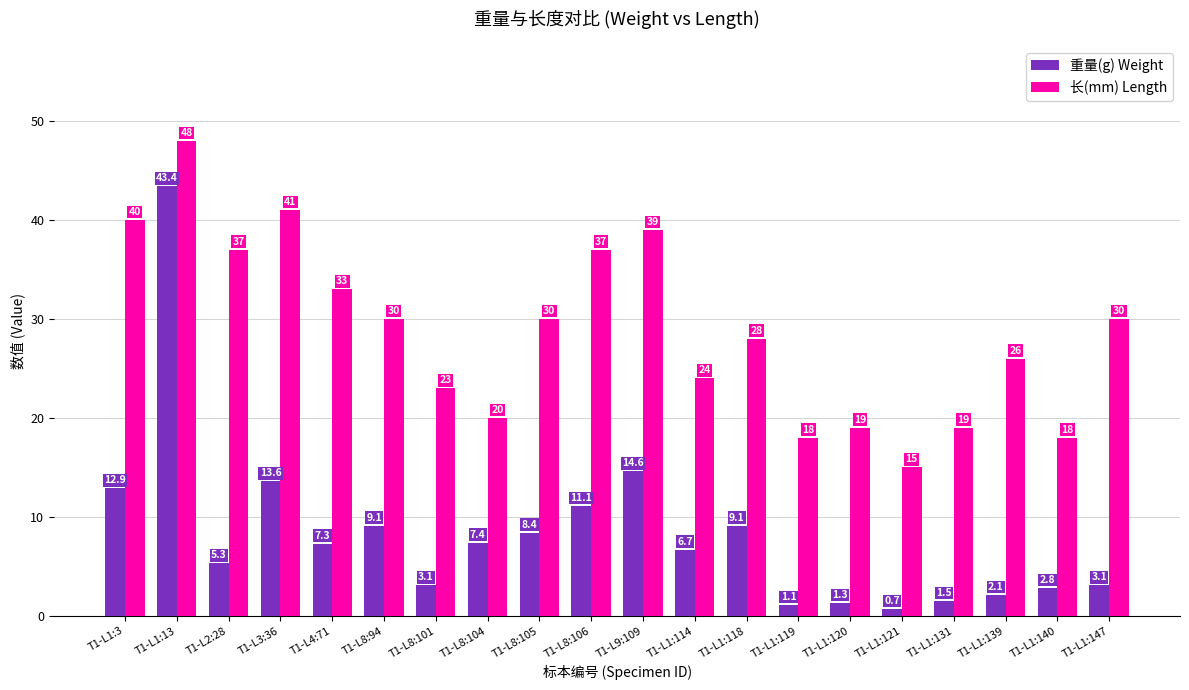

Reading left to right, what are all the values shown in this chart?

重量(g) Weight: T1-L1:3=12.9	T1-L1:13=43.4	T1-L2:28=5.3	T1-L3:36=13.6	T1-L4:71=7.3	T1-L8:94=9.1	T1-L8:101=3.1	T1-L8:104=7.4	T1-L8:105=8.4	T1-L8:106=11.1	T1-L9:109=14.6	T1-L1:114=6.7	T1-L1:118=9.1	T1-L1:119=1.1	T1-L1:120=1.3	T1-L1:121=0.7	T1-L1:131=1.5	T1-L1:139=2.1	T1-L1:140=2.8	T1-L1:147=3.1
长(mm) Length: T1-L1:3=40.0	T1-L1:13=48.0	T1-L2:28=37.0	T1-L3:36=41.0	T1-L4:71=33.0	T1-L8:94=30.0	T1-L8:101=23.0	T1-L8:104=20.0	T1-L8:105=30.0	T1-L8:106=37.0	T1-L9:109=39.0	T1-L1:114=24.0	T1-L1:118=28.0	T1-L1:119=18.0	T1-L1:120=19.0	T1-L1:121=15.0	T1-L1:131=19.0	T1-L1:139=26.0	T1-L1:140=18.0	T1-L1:147=30.0